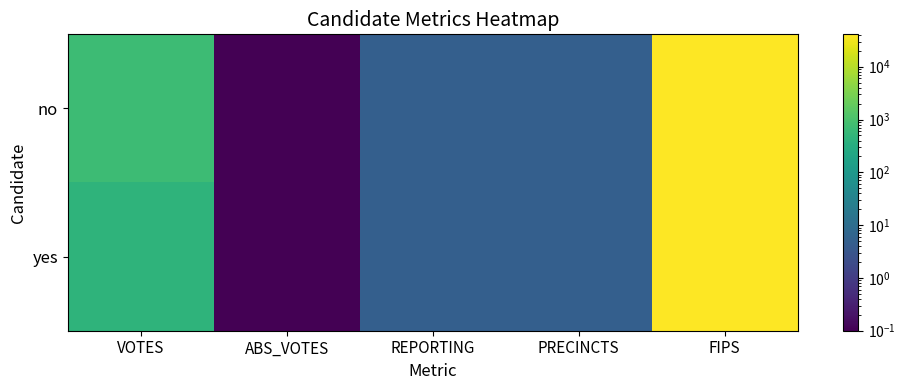

Between ABS_VOTES and FIPS, which series saw the biggest shift?

no